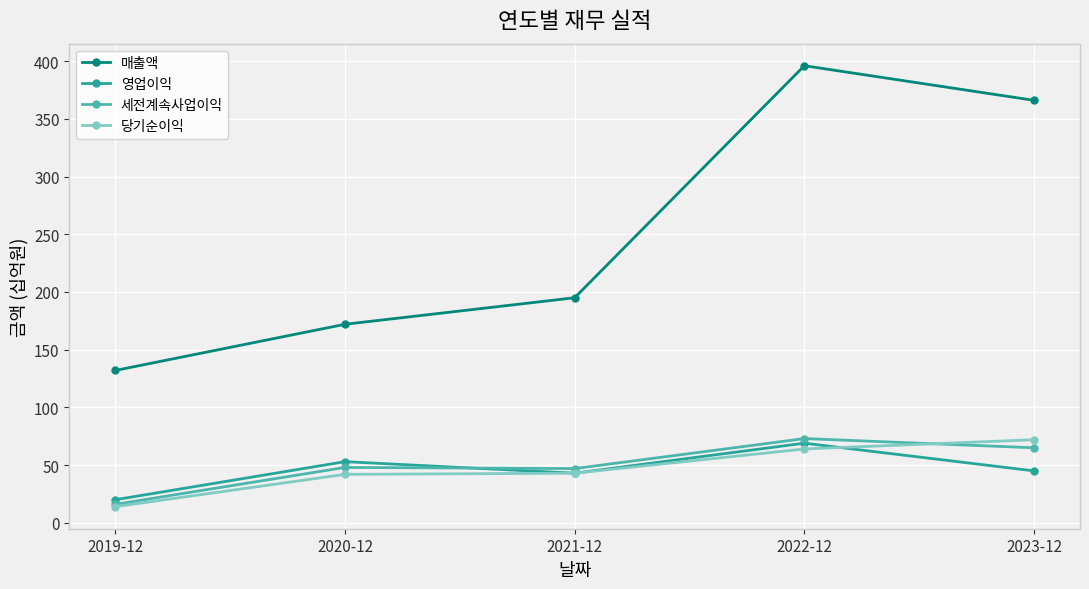

Which category has the lowest value across all series?

2019-12